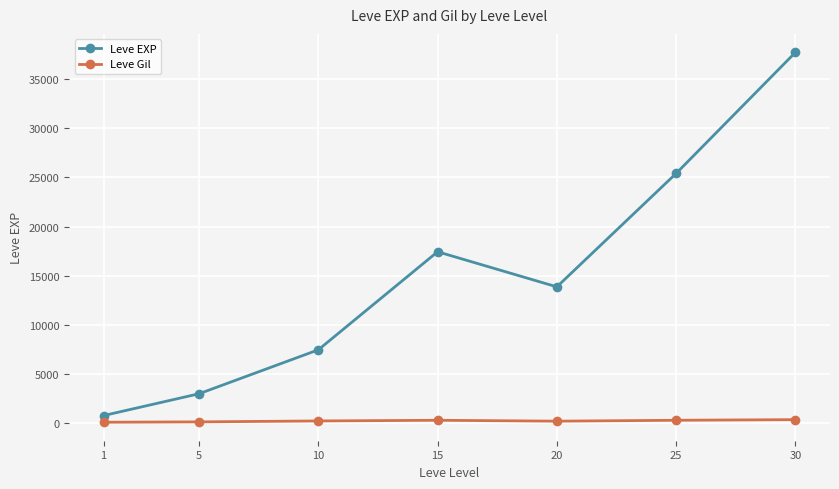

What is the difference between the maximum and minimum values in the Leve EXP series?

36923.3